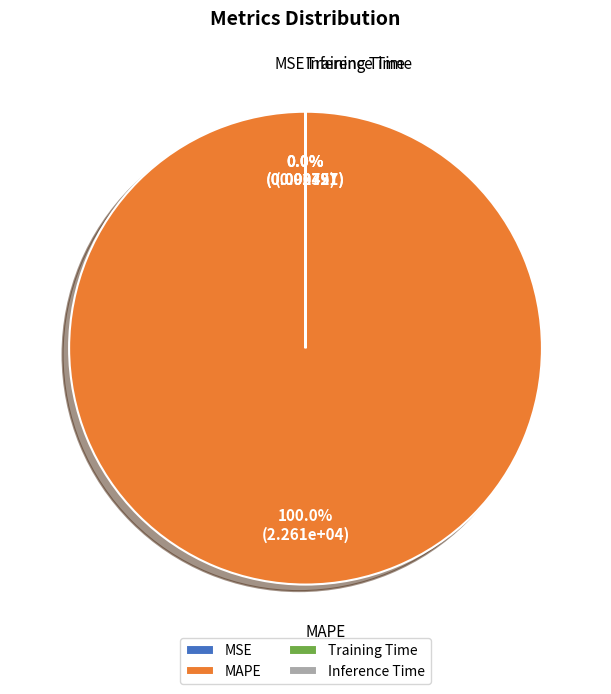

Does Inference Time account for over 50% of the chart?

No